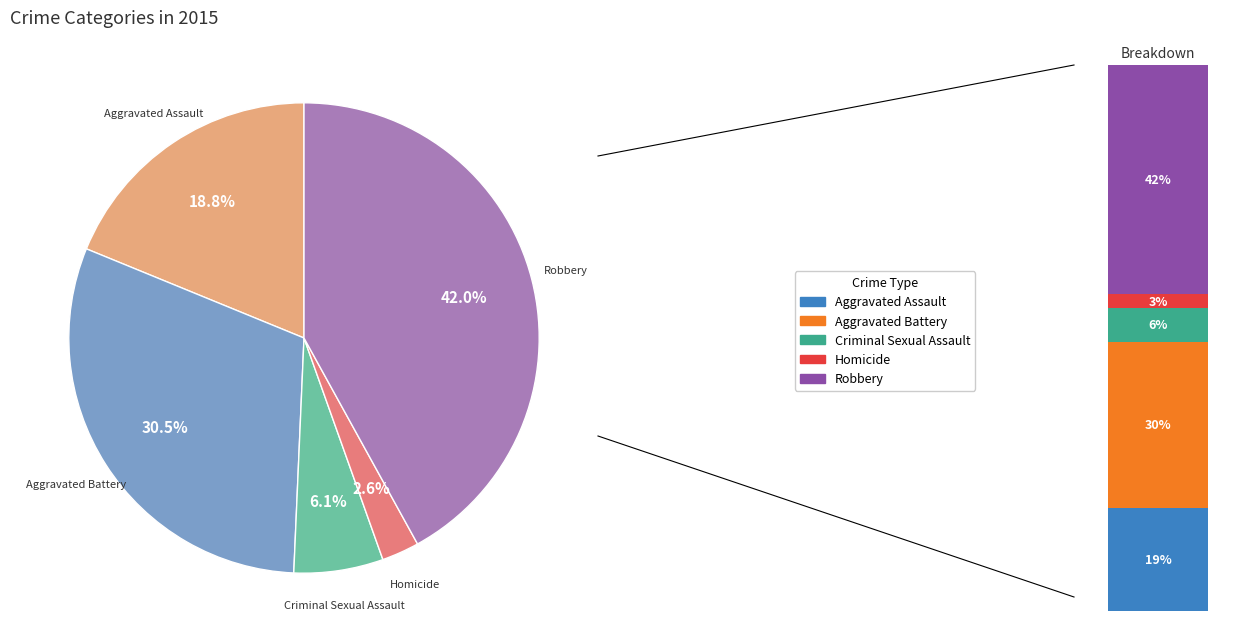

Is the sum of Criminal Sexual Assault and Homicide greater than half?

No